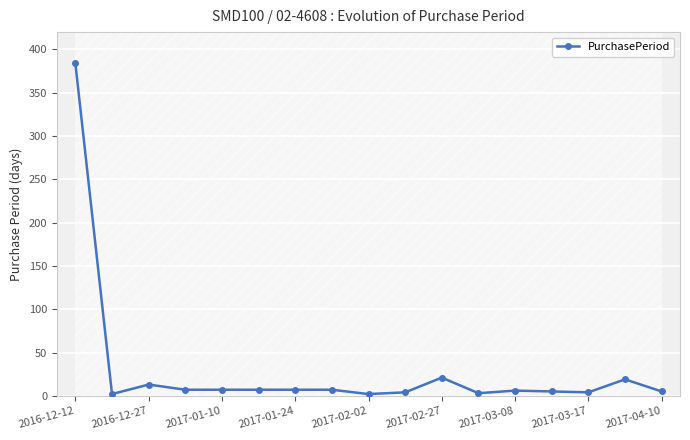

The PurchasePeriod series shows 5 at 2017-04-10. True or false?

True